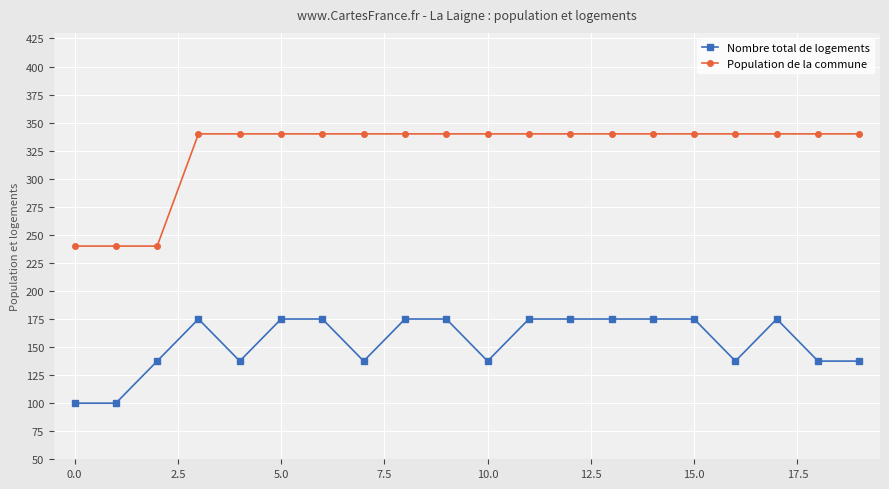

True or false: Nombre total de logements and Population de la commune intersect in this chart.

False